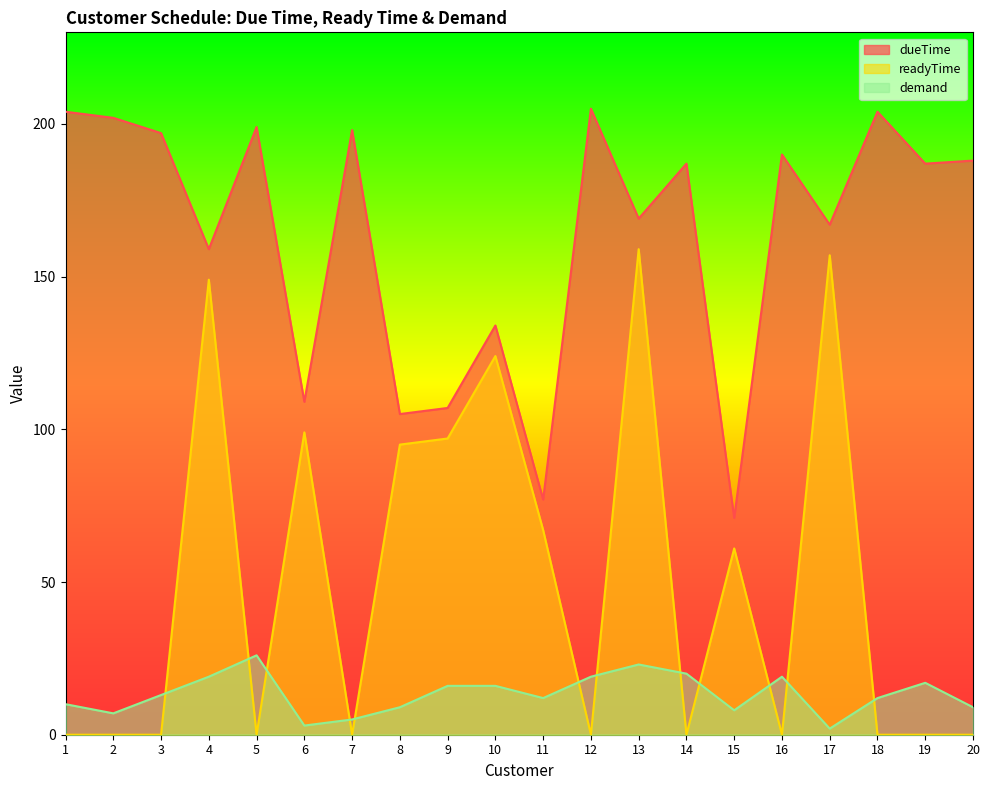

How many categories are shown in the chart?

20